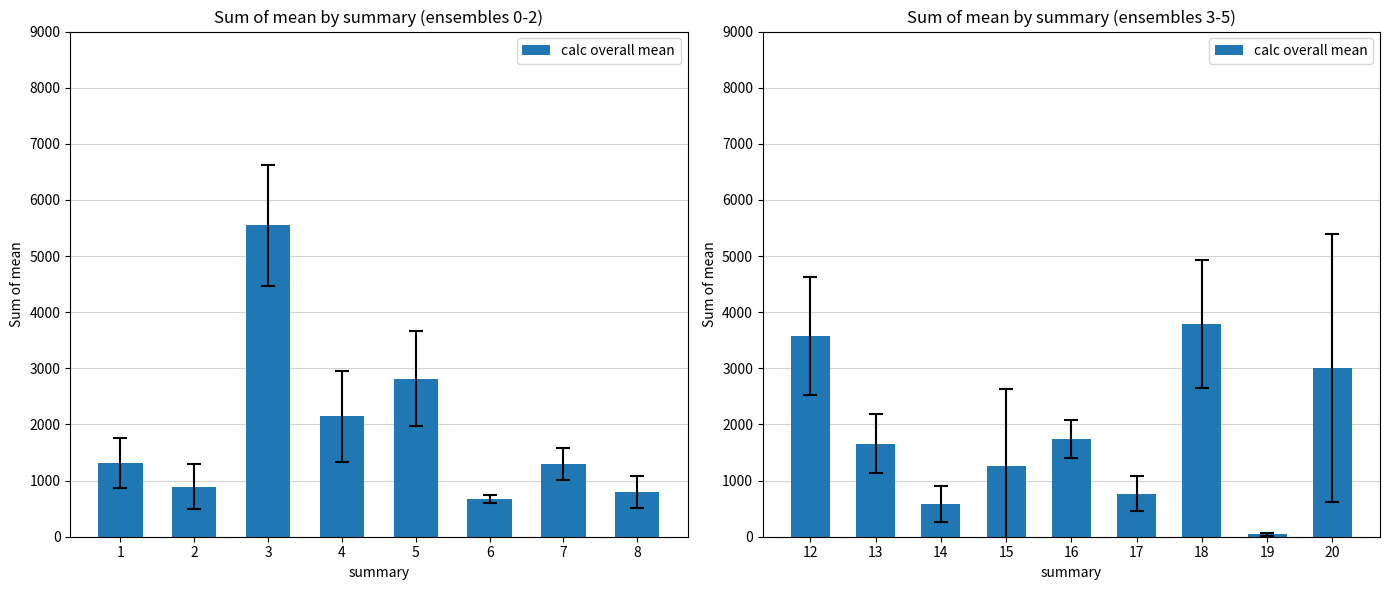

What is the difference between the second highest and second lowest values?

2996.0